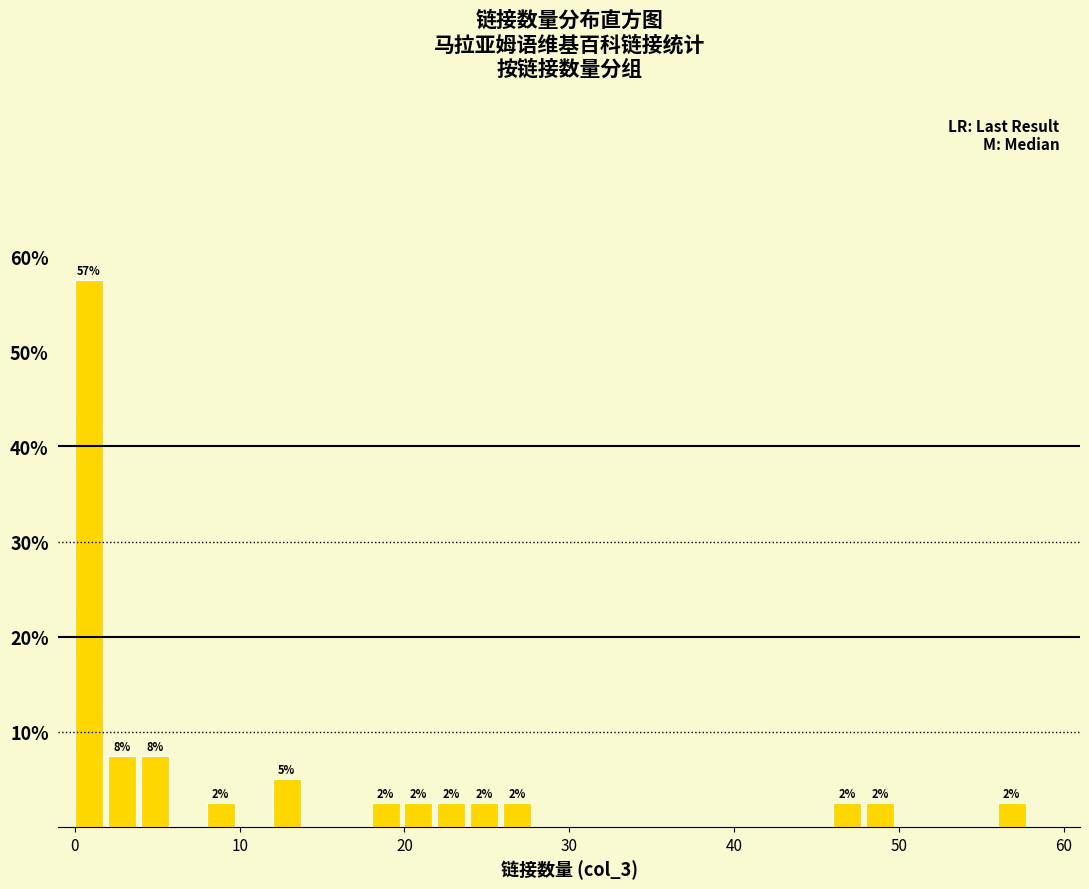

Read against the x-axis, roughly where is the centre of the tallest bar?

1